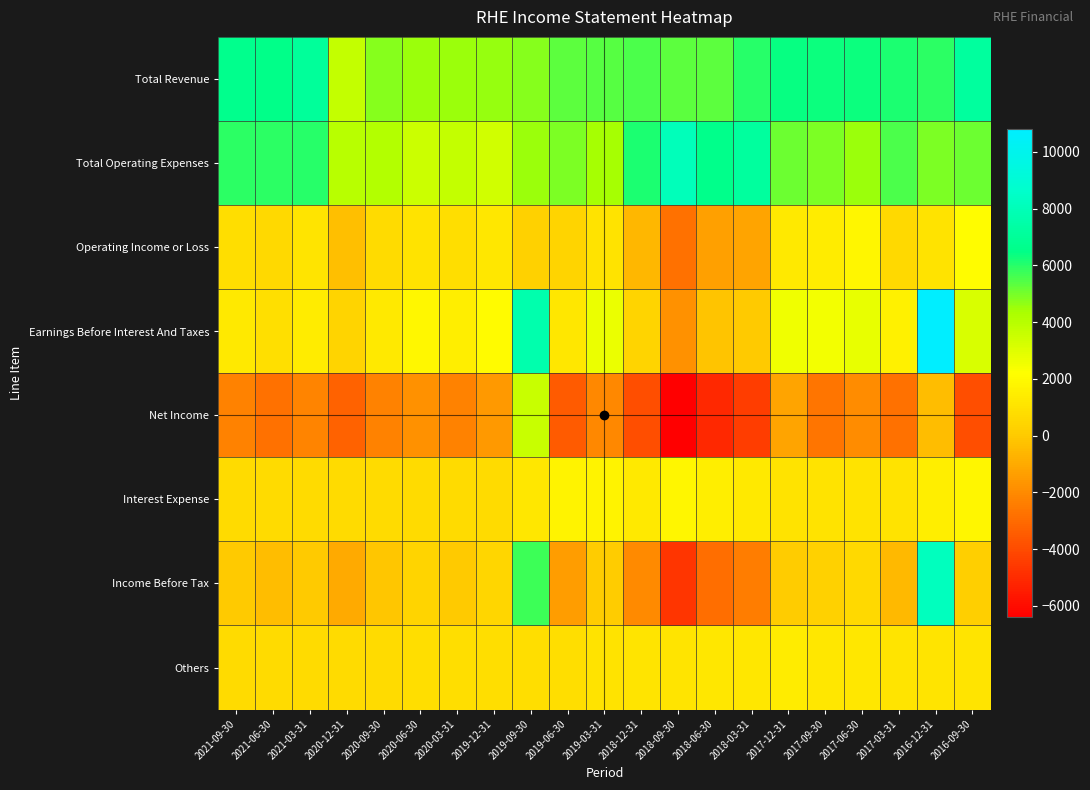

Reading right to left, list all the values displayed in this chart.

Total Revenue: 2016-09-30=7200	2016-12-31=5900	2017-03-31=6100	2017-06-30=6300	2017-09-30=6300	2017-12-31=6400	2018-03-31=6000	2018-06-30=5300	2018-09-30=5300	2018-12-31=5500	2019-03-31=5400	2019-06-30=5300	2019-09-30=4800	2019-12-31=4600	2020-03-31=4500	2020-06-30=4500	2020-09-30=4800	2020-12-31=3700	2021-03-31=7100	2021-06-30=6500	2021-09-30=6700
Total Operating Expenses: 2016-09-30=5100	2016-12-31=4900	2017-03-31=5500	2017-06-30=4500	2017-09-30=4900	2017-12-31=5100	2018-03-31=7200	2018-06-30=6600	2018-09-30=8100	2018-12-31=6100	2019-03-31=4400	2019-06-30=4900	2019-09-30=4500	2019-12-31=3400	2020-03-31=3700	2020-06-30=3500	2020-09-30=4100	2020-12-31=4000	2021-03-31=6000	2021-06-30=5900	2021-09-30=5900
Operating Income or Loss: 2016-09-30=2100	2016-12-31=1000	2017-03-31=600	2017-06-30=1800	2017-09-30=1400	2017-12-31=1300	2018-03-31=-1200	2018-06-30=-1300	2018-09-30=-2800	2018-12-31=-600	2019-03-31=1000	2019-06-30=400	2019-09-30=300	2019-12-31=1200	2020-03-31=800	2020-06-30=1000	2020-09-30=700	2020-12-31=-300	2021-03-31=1100	2021-06-30=600	2021-09-30=800
Earnings Before Interest And Taxes: 2016-09-30=3200	2016-12-31=10800	2017-03-31=1600	2017-06-30=2800	2017-09-30=2500	2017-12-31=2600	2018-03-31=0	2018-06-30=-200	2018-09-30=-1800	2018-12-31=400	2019-03-31=2700	2019-06-30=1200	2019-09-30=7700	2019-12-31=2000	2020-03-31=1500	2020-06-30=1900	2020-09-30=1300	2020-12-31=400	2021-03-31=1400	2021-06-30=900	2021-09-30=1300
Net Income: 2016-09-30=-3900	2016-12-31=-400	2017-03-31=-2800	2017-06-30=-1900	2017-09-30=-2700	2017-12-31=-1200	2018-03-31=-4400	2018-06-30=-5100	2018-09-30=-6400	2018-12-31=-3900	2019-03-31=-2100	2019-06-30=-3500	2019-09-30=3600	2019-12-31=-1500	2020-03-31=-2300	2020-06-30=-1800	2020-09-30=-2300	2020-12-31=-3300	2021-03-31=-2200	2021-06-30=-2800	2021-09-30=-2300
Interest Expense: 2016-09-30=1800	2016-12-31=1500	2017-03-31=1000	2017-06-30=1000	2017-09-30=1000	2017-12-31=1000	2018-03-31=1300	2018-06-30=1500	2018-09-30=1800	2018-12-31=1300	2019-03-31=1700	2019-06-30=1700	2019-09-30=1200	2019-12-31=700	2020-03-31=700	2020-06-30=700	2020-09-30=700	2020-12-31=700	2021-03-31=700	2021-06-30=700	2021-09-30=700
Income Before Tax: 2016-09-30=200	2016-12-31=8200	2017-03-31=-500	2017-06-30=600	2017-09-30=300	2017-12-31=100	2018-03-31=-2400	2018-06-30=-2900	2018-09-30=-4700	2018-12-31=-2000	2019-03-31=100	2019-06-30=-1400	2019-09-30=5700	2019-12-31=500	2020-03-31=0	2020-06-30=400	2020-09-30=-100	2020-12-31=-1000	2021-03-31=0	2021-06-30=-400	2021-09-30=0
Others: 2016-09-30=1100	2016-12-31=1100	2017-03-31=1100	2017-06-30=1200	2017-09-30=1200	2017-12-31=1400	2018-03-31=1200	2018-06-30=1200	2018-09-30=1100	2018-12-31=1100	2019-03-31=1000	2019-06-30=800	2019-09-30=800	2019-12-31=800	2020-03-31=800	2020-06-30=800	2020-09-30=700	2020-12-31=700	2021-03-31=700	2021-06-30=700	2021-09-30=700